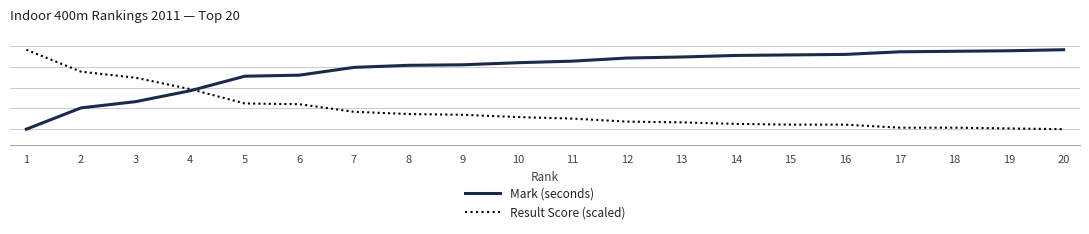

After their last crossing, which series has the higher values: Mark (seconds) or Result Score (scaled)?

Mark (seconds)